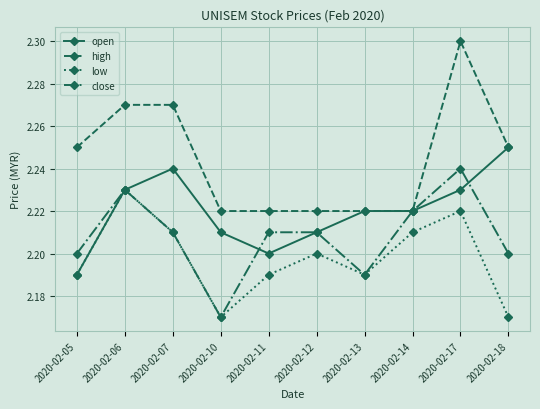

True or false: low and high intersect in this chart.

False